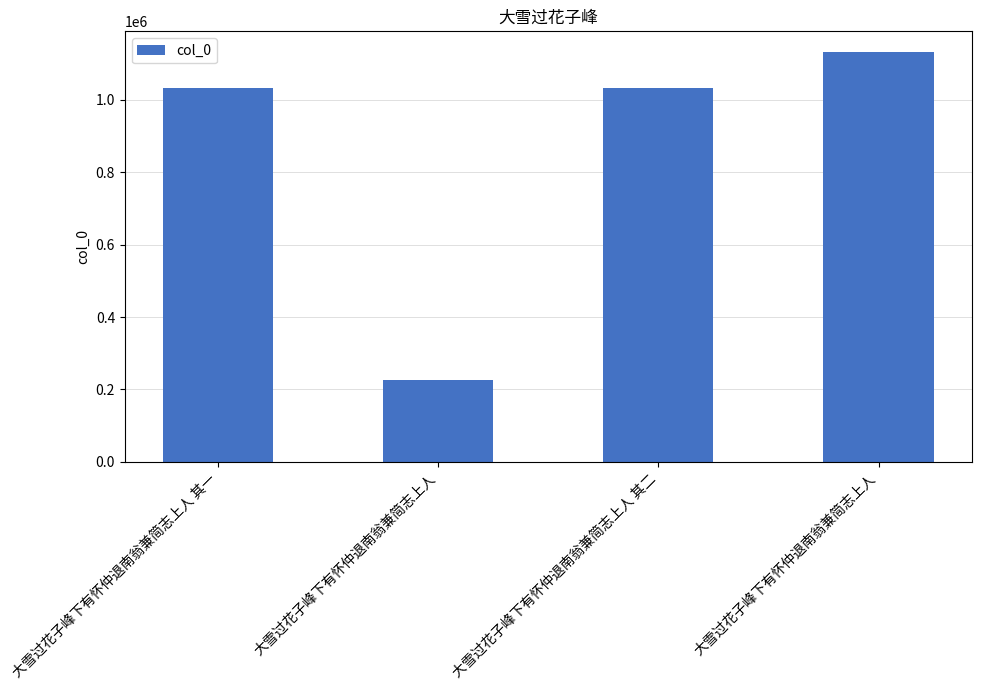

Are the bars grouped side by side (vs. stacked)?

No